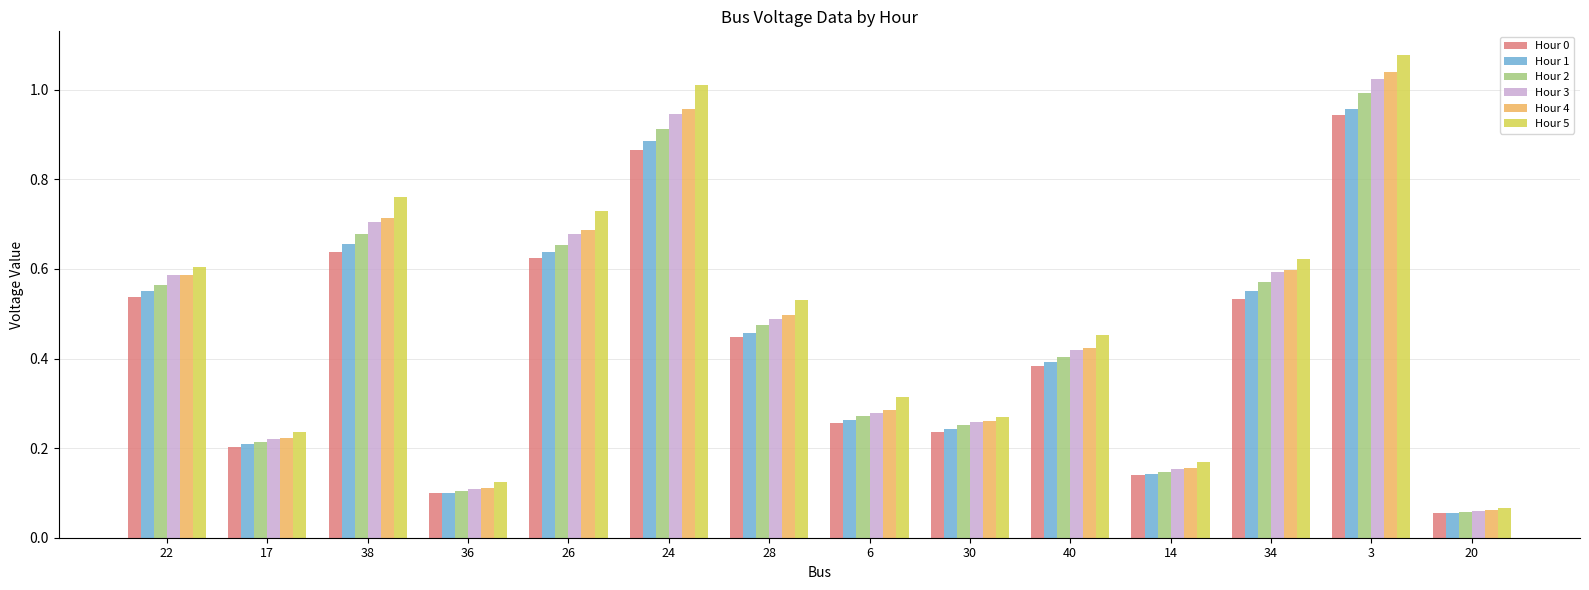

At which label does Hour 5 reach its minimum?

20